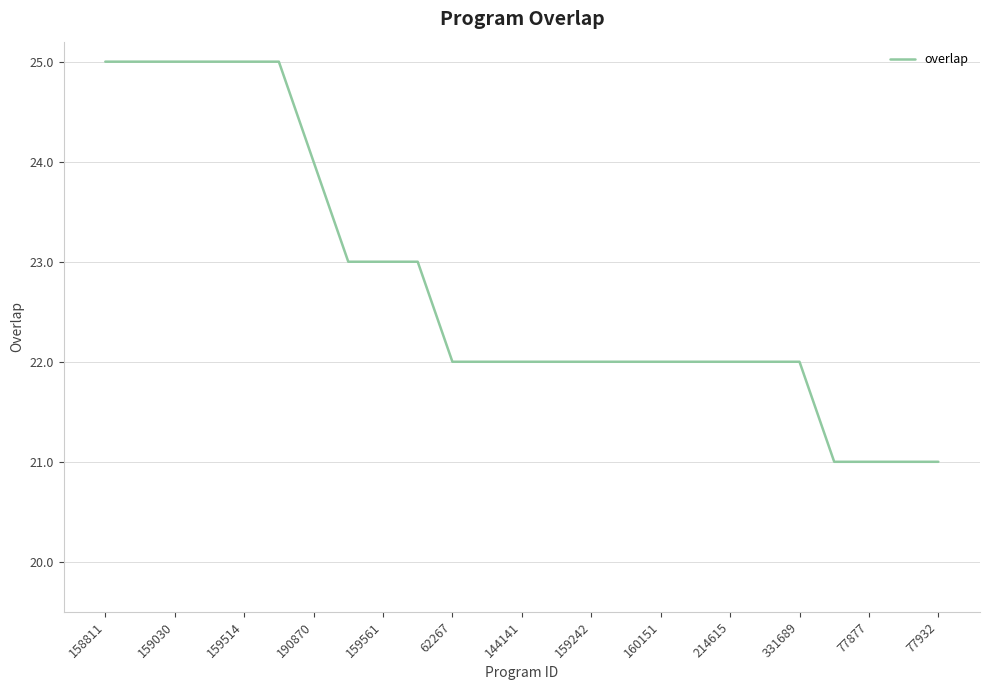

What is the smallest value displayed?

21